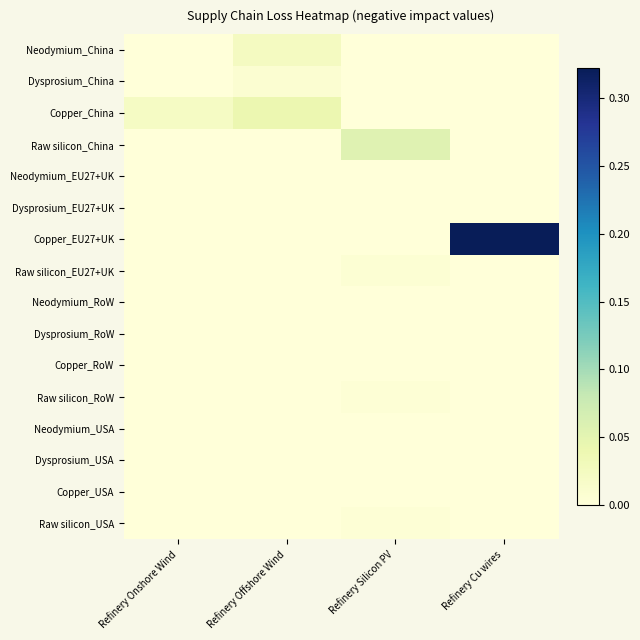

What is the total value across all series at Refinery Silicon PV?

0.1